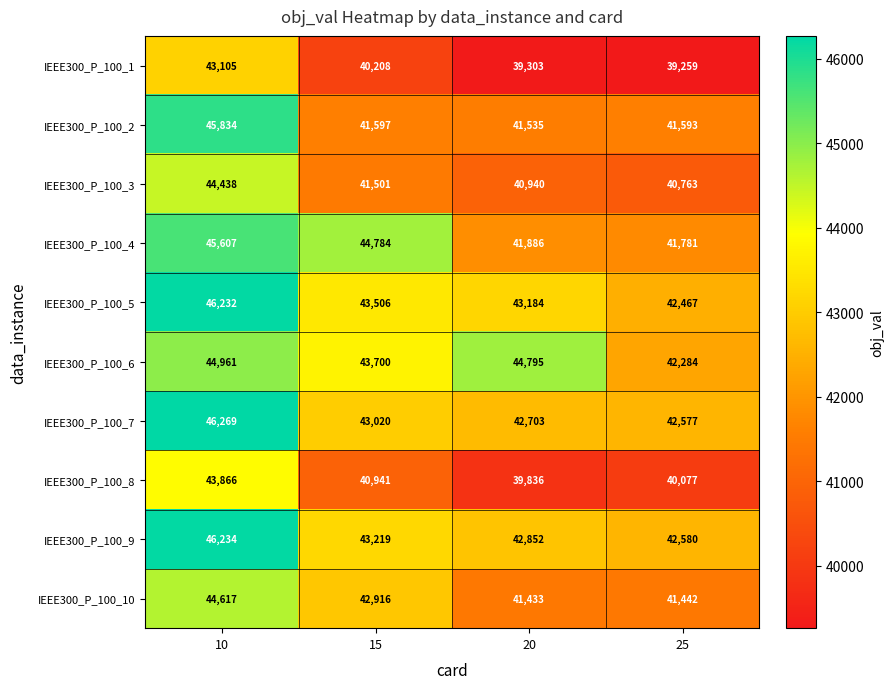

The value of IEEE300_P_100_8 at 25 is 9146. True or false?

False